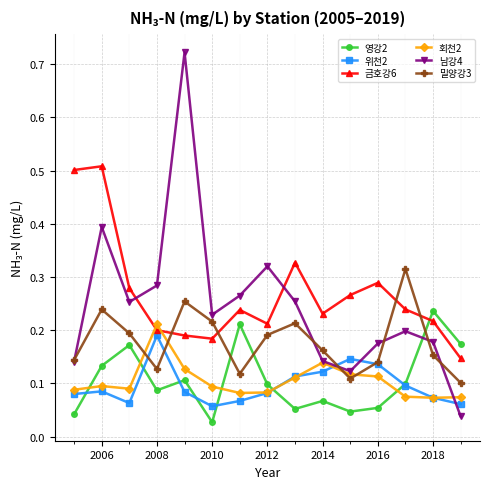

Which series has the largest range (max minus min)?

남강4